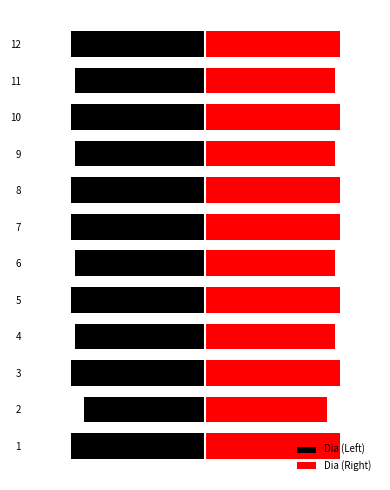

True or false: Dia (Right) has a value of 11 at 1.

False